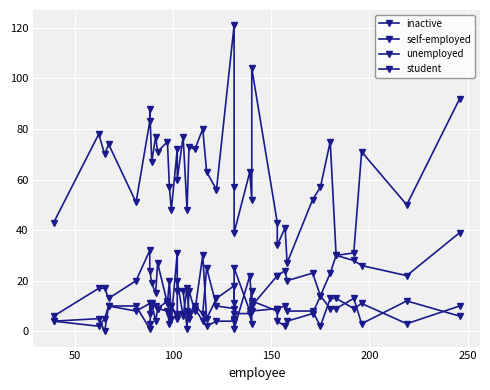

Is this an area chart (filled region under the line)?

No